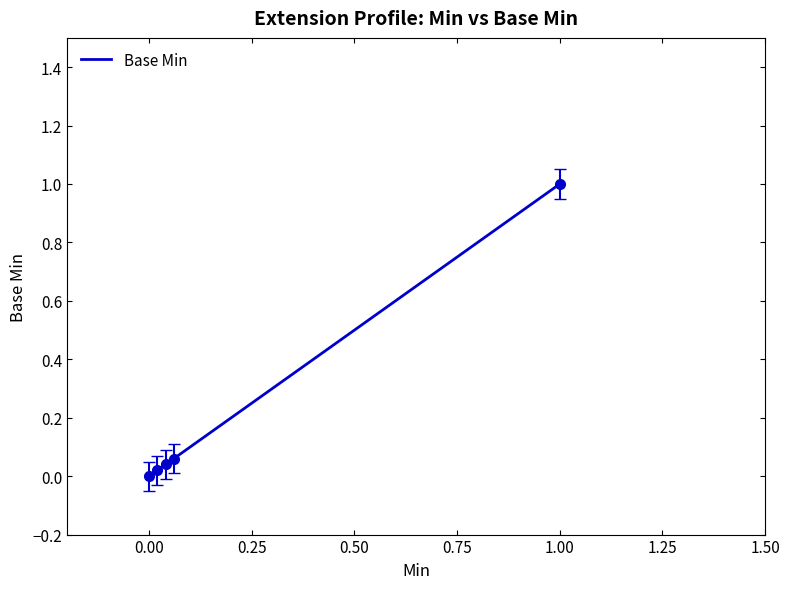

What is the greatest value displayed?

1.0